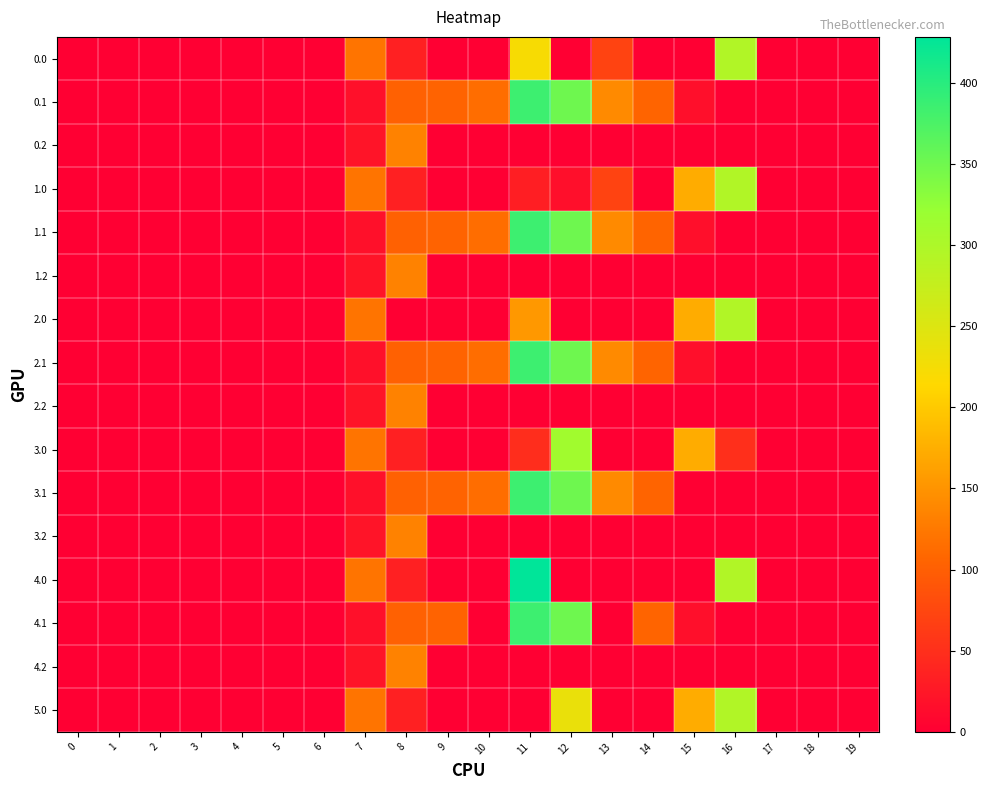

How many data points does each series have?

20